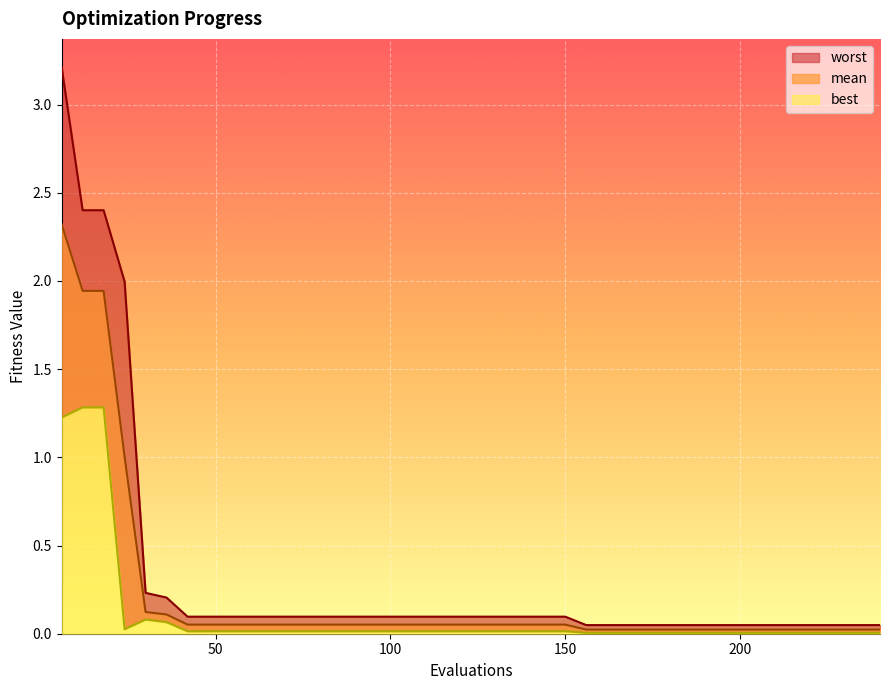

List the labels in order of mean value, smallest first.

156, 162, 168, 174, 180, 186, 192, 198, 204, 210, 216, 222, 228, 234, 240, 42, 48, 54, 60, 66, 72, 78, 84, 90, 96, 102, 108, 114, 120, 126, 132, 138, 144, 150, 36, 30, 24, 12, 18, 6